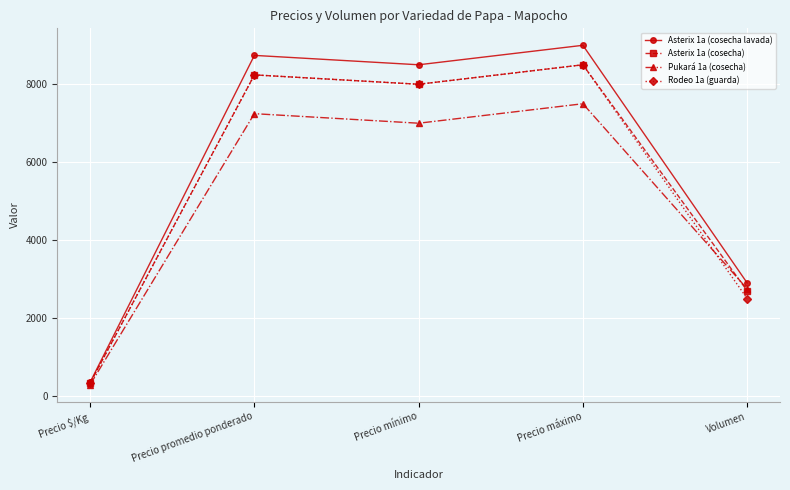

What is the label of the 3rd point from the right?

Precio mínimo